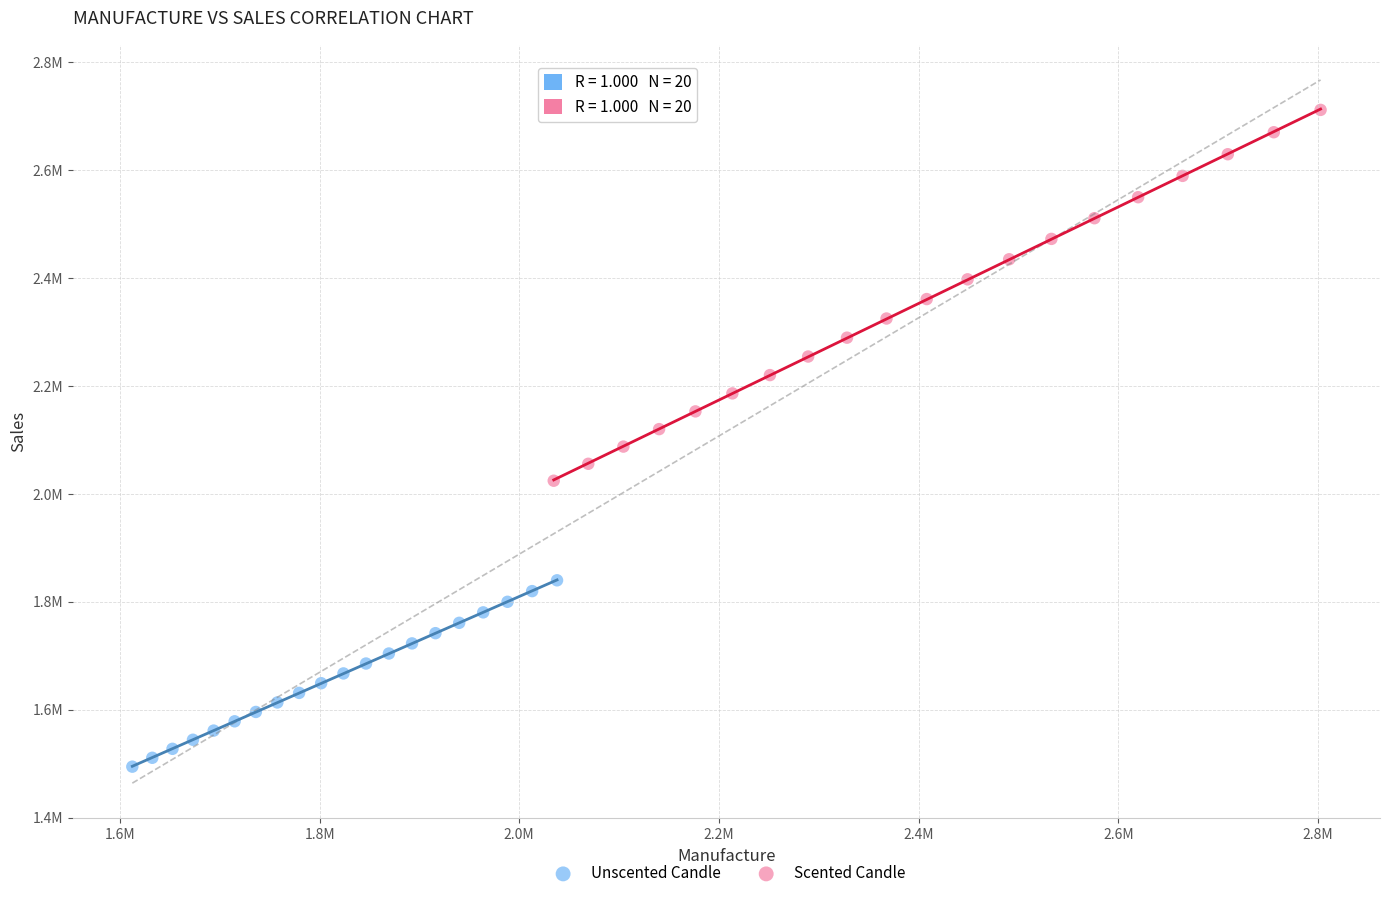

What are all the series names shown in the legend?

Unscented Candle, Scented Candle